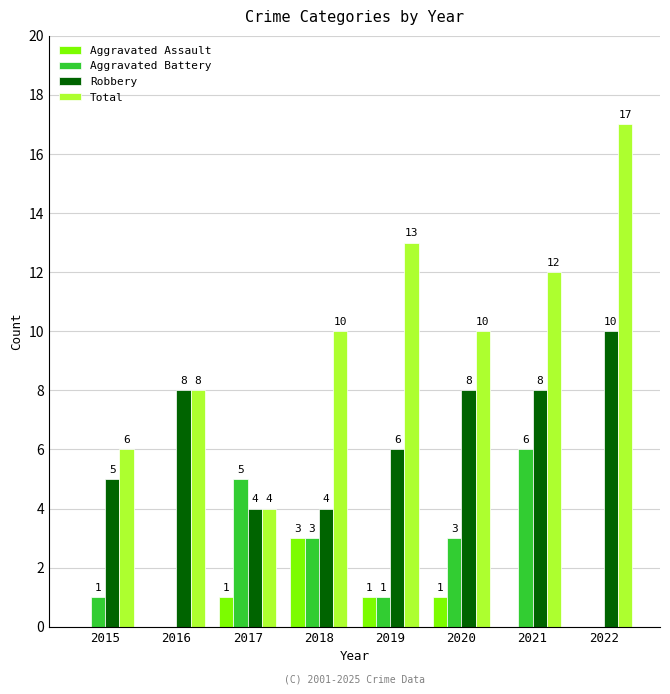

Reading left to right, list all the values displayed in this chart.

Aggravated Assault: 0	0	1	3	1	1	0	0
Aggravated Battery: 1	0	5	3	1	3	6	0
Robbery: 5	8	4	4	6	8	8	10
Total: 6	8	4	10	13	10	12	17